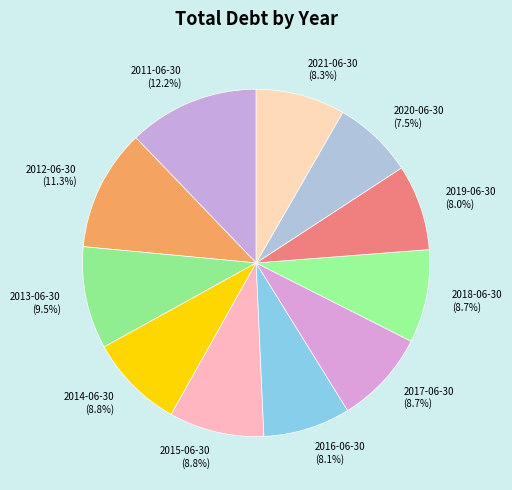

Approximately how many times larger is the value at 2020-06-30 (7.5%) compared to 2013-06-30 (9.5%)?

0.8